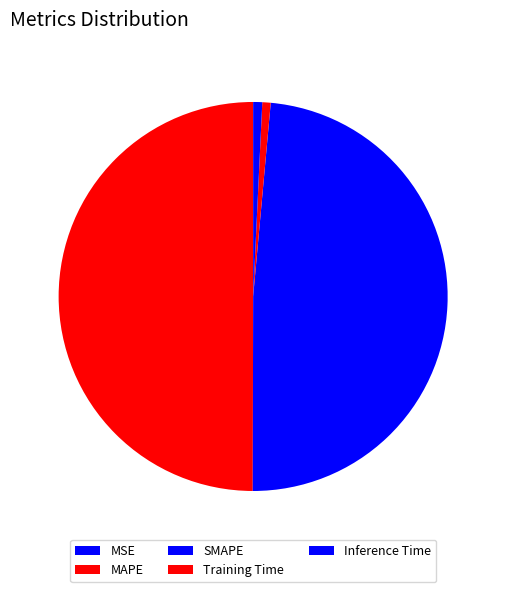

True or false: MAPE accounts for 63% of the total.

False